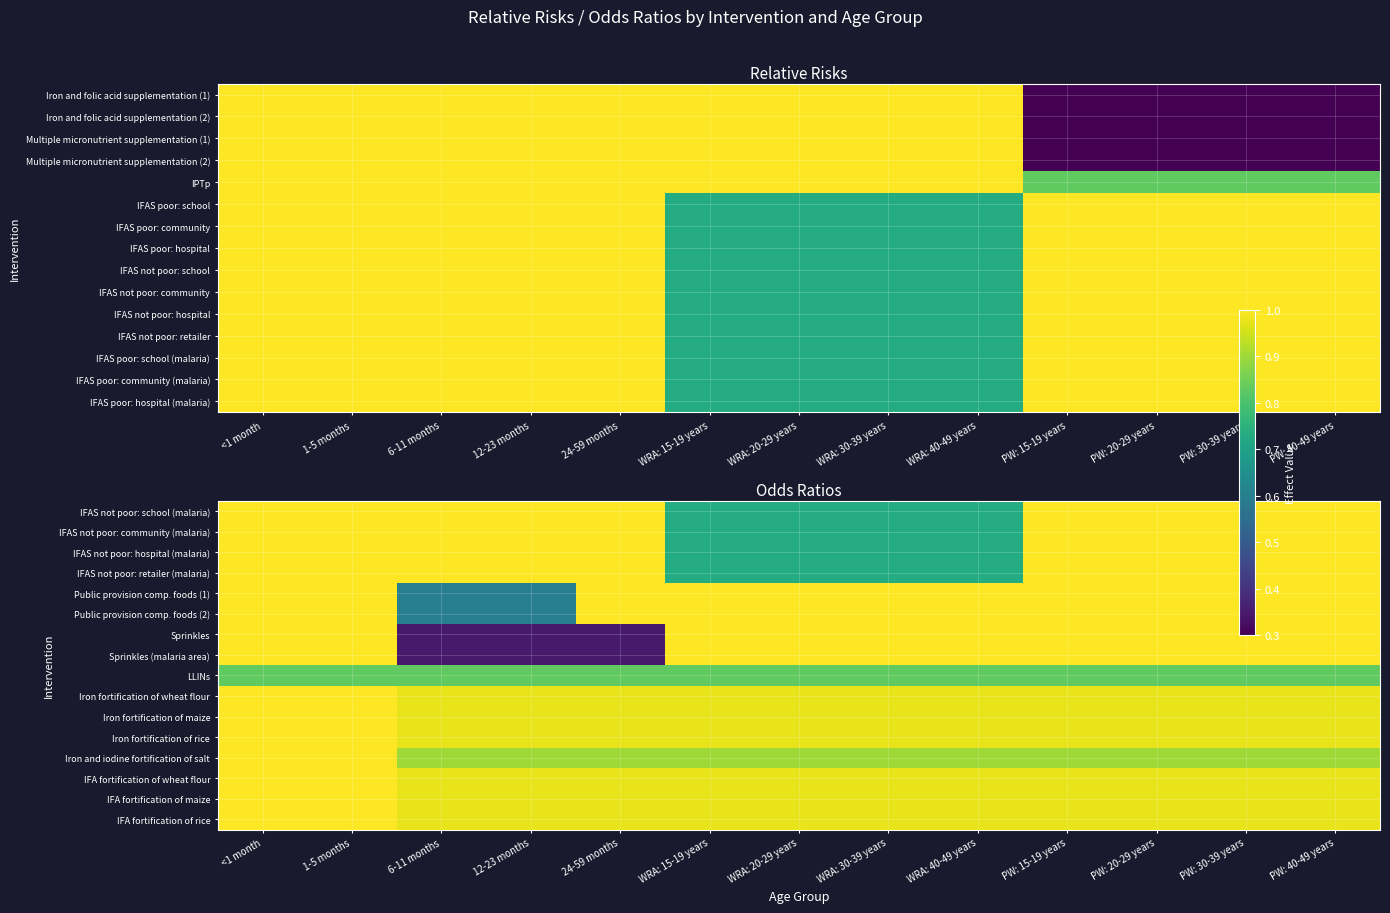

At 1-5 months, list the series in order from smallest to largest.

LLINs, IFAS not poor: school (malaria), IFAS not poor: community (malaria), IFAS not poor: hospital (malaria), IFAS not poor: retailer (malaria), Public provision comp. foods (1), Public provision comp. foods (2), Sprinkles, Sprinkles (malaria area), Iron fortification of wheat flour, Iron fortification of maize, Iron fortification of rice, Iron and iodine fortification of salt, IFA fortification of wheat flour, IFA fortification of maize, IFA fortification of rice